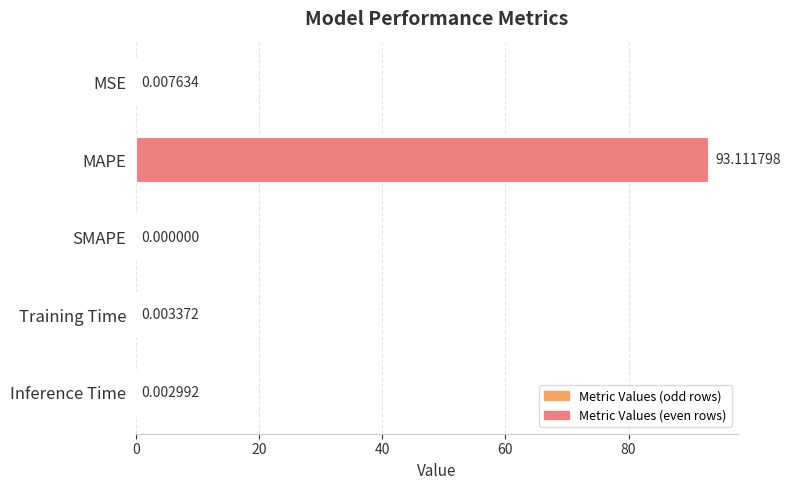

Where is the data nearest to the value 46?

MSE